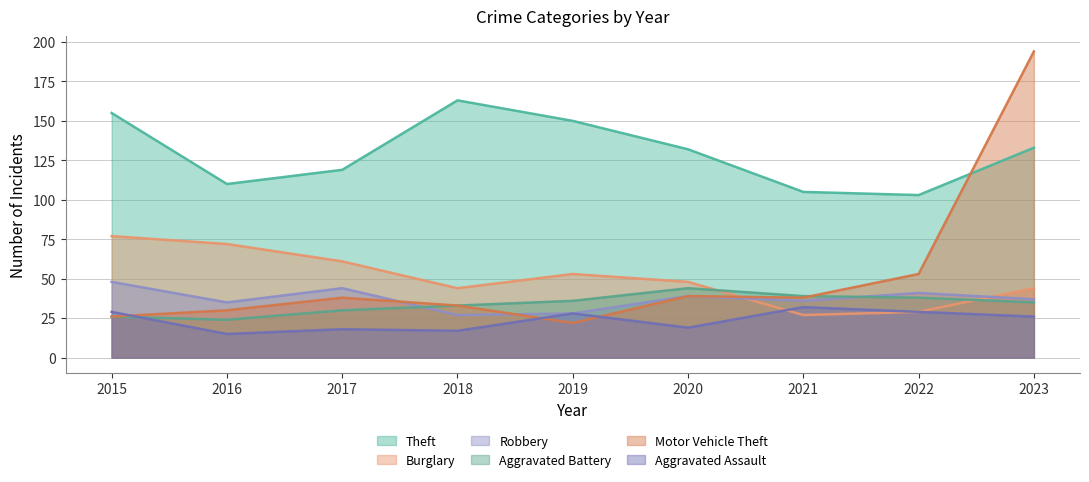

At which label does Burglary first exceed 48?

2015